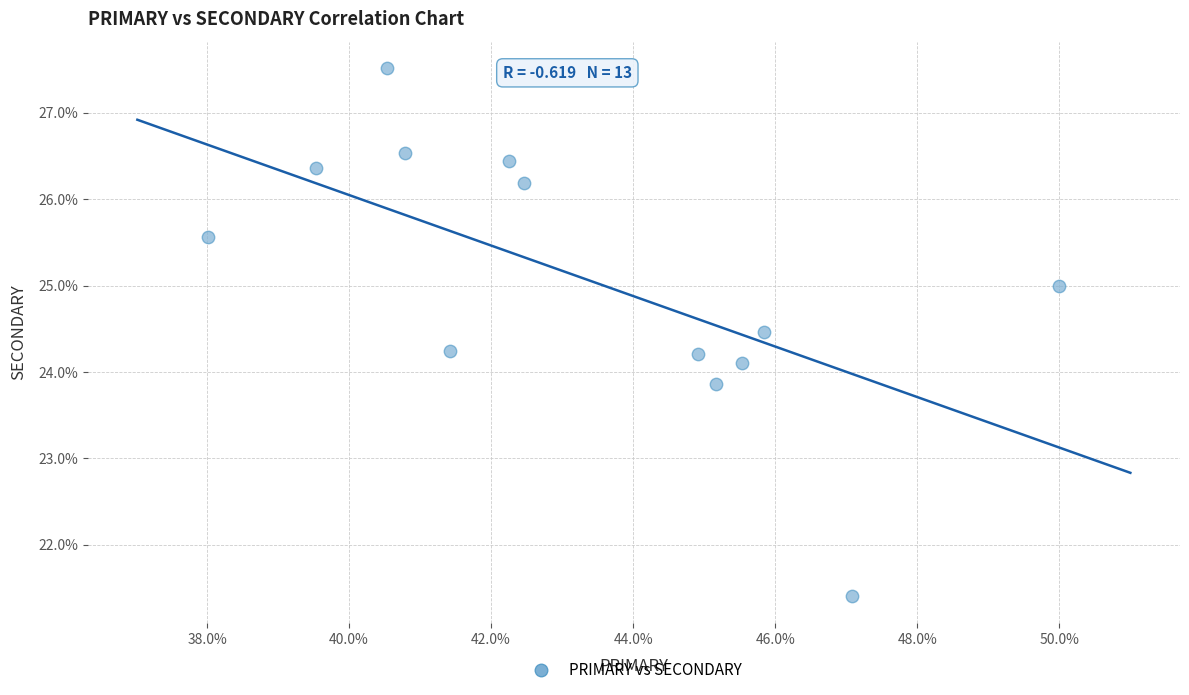

What is the range of X values (max minus min)?

12.0